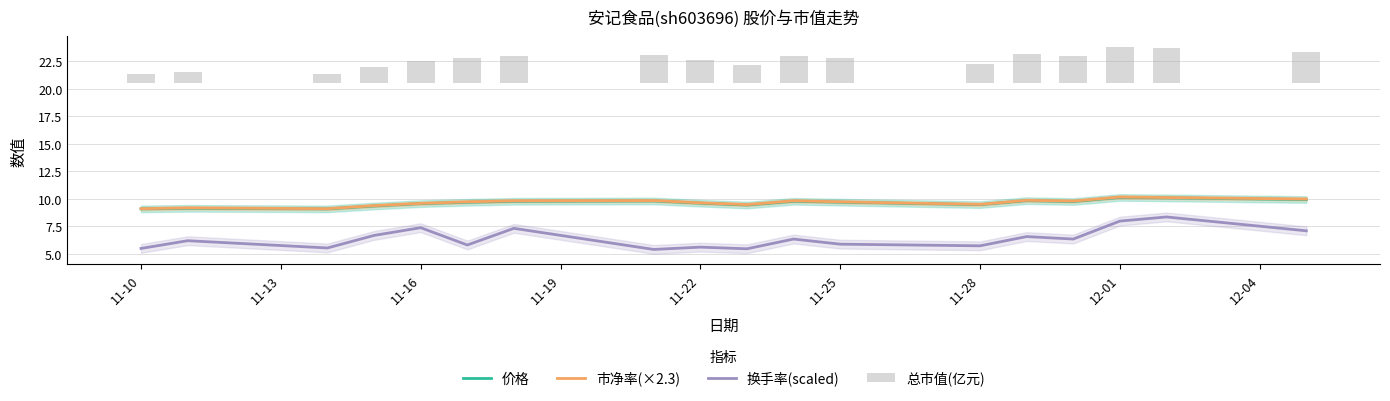

How many groups of bars are there?

18